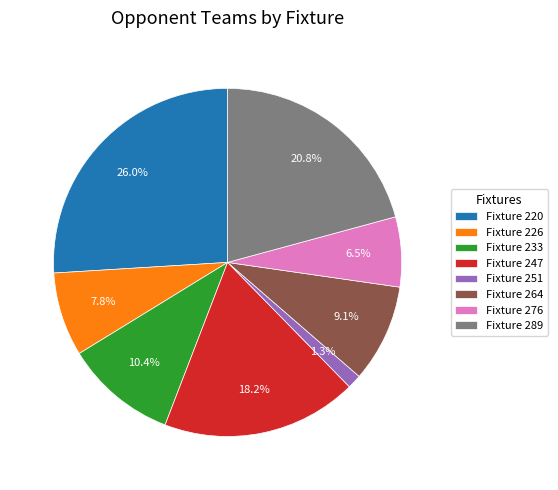

What is the smallest slice in the pie chart?

Fixture 251